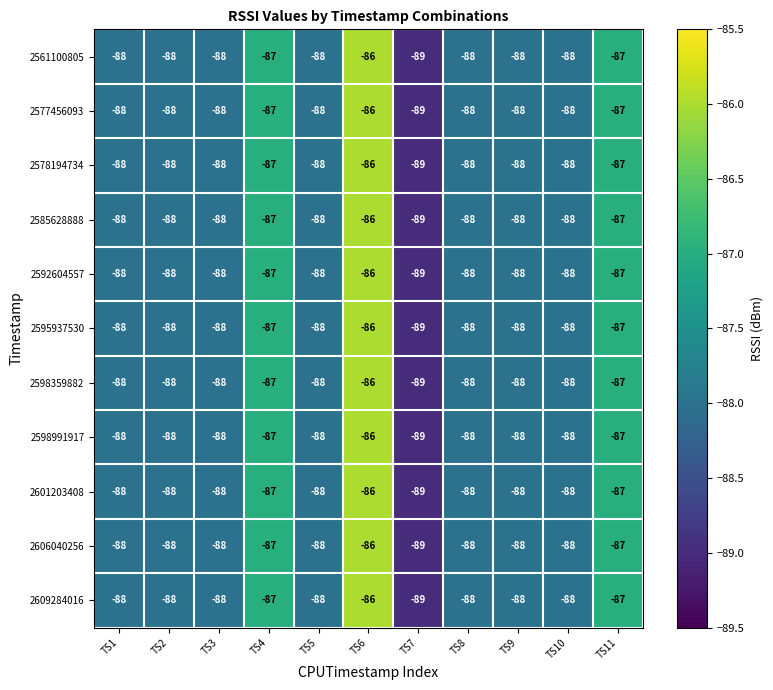

What is the sum of all 2592604557 values?

-965